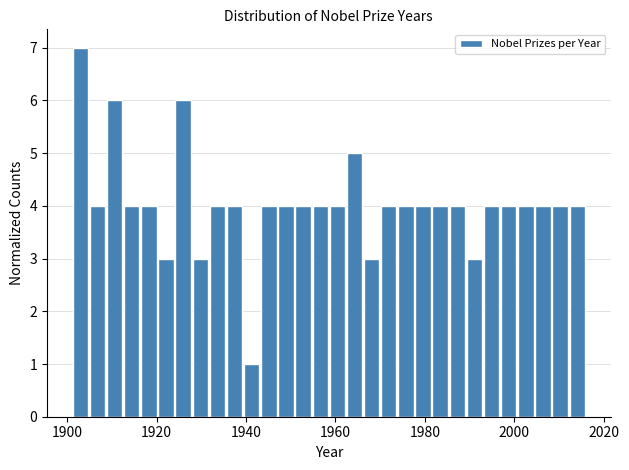

Read against the x-axis, roughly where is the centre of the tallest bar?

1902